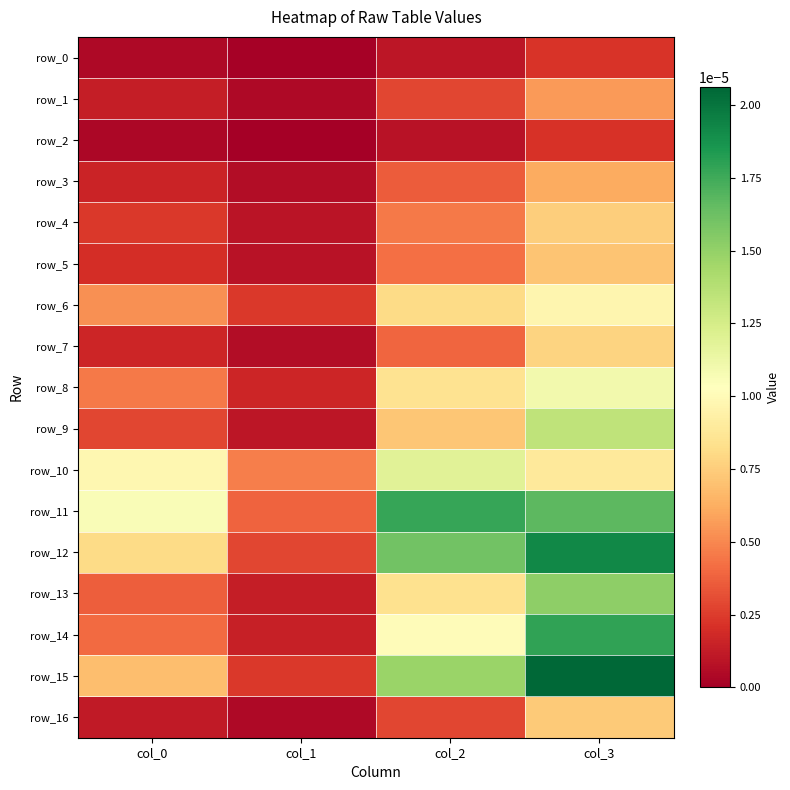

At col_2, list the series in order from smallest to largest.

row_2, row_0, row_1, row_16, row_3, row_7, row_5, row_4, row_9, row_6, row_13, row_8, row_14, row_10, row_15, row_12, row_11